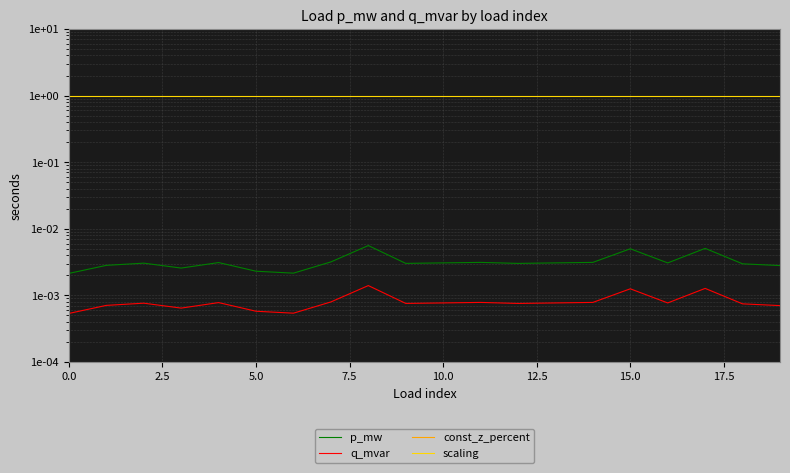

What is the difference between the highest and lowest values at 2.5?

1.0